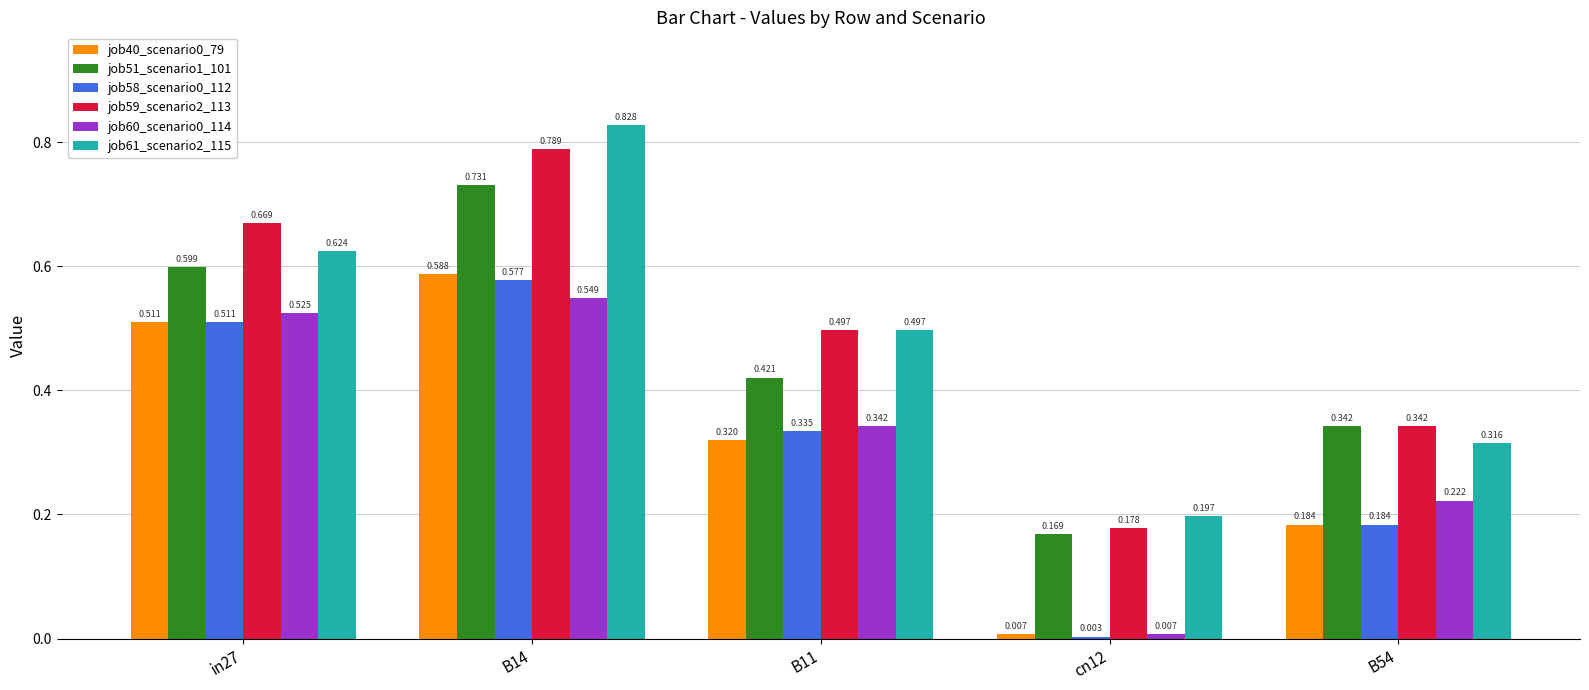

Is the value of job59_scenario2_113 at in27 greater than the value of job51_scenario1_101 at B14?

No